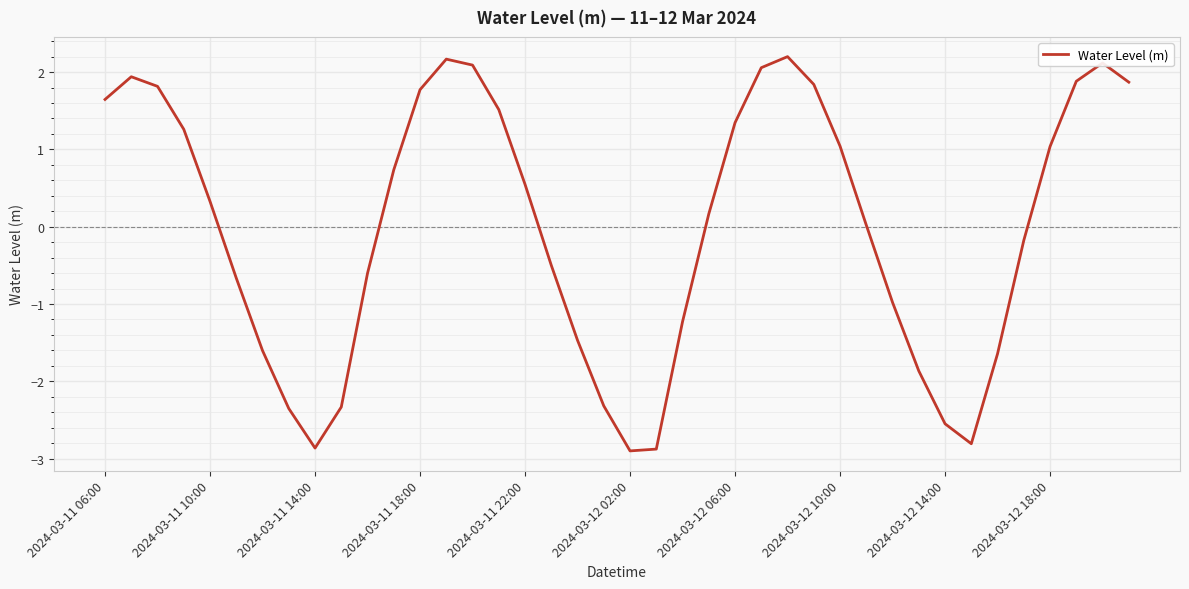

How many interior local valleys (lower than both neighbors) does the data have?

3